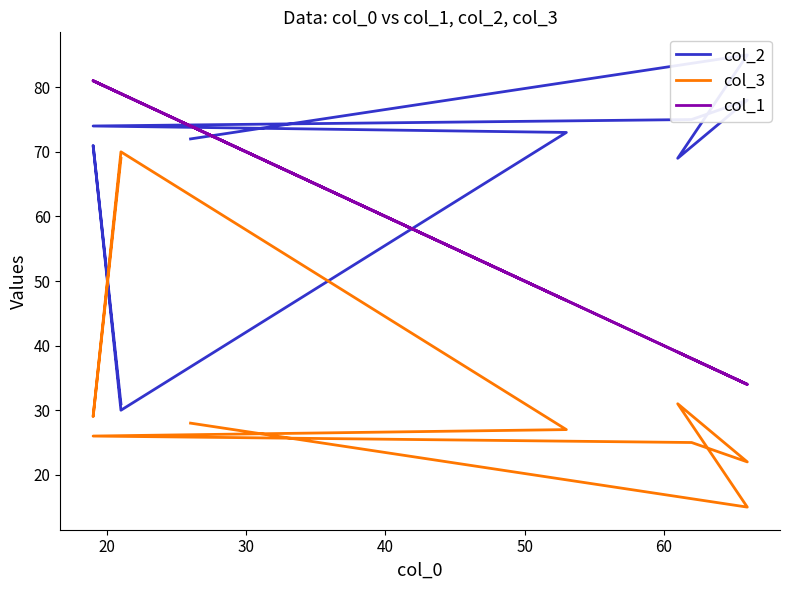

True or false: col_3 has more than 0 interior local peaks.

True